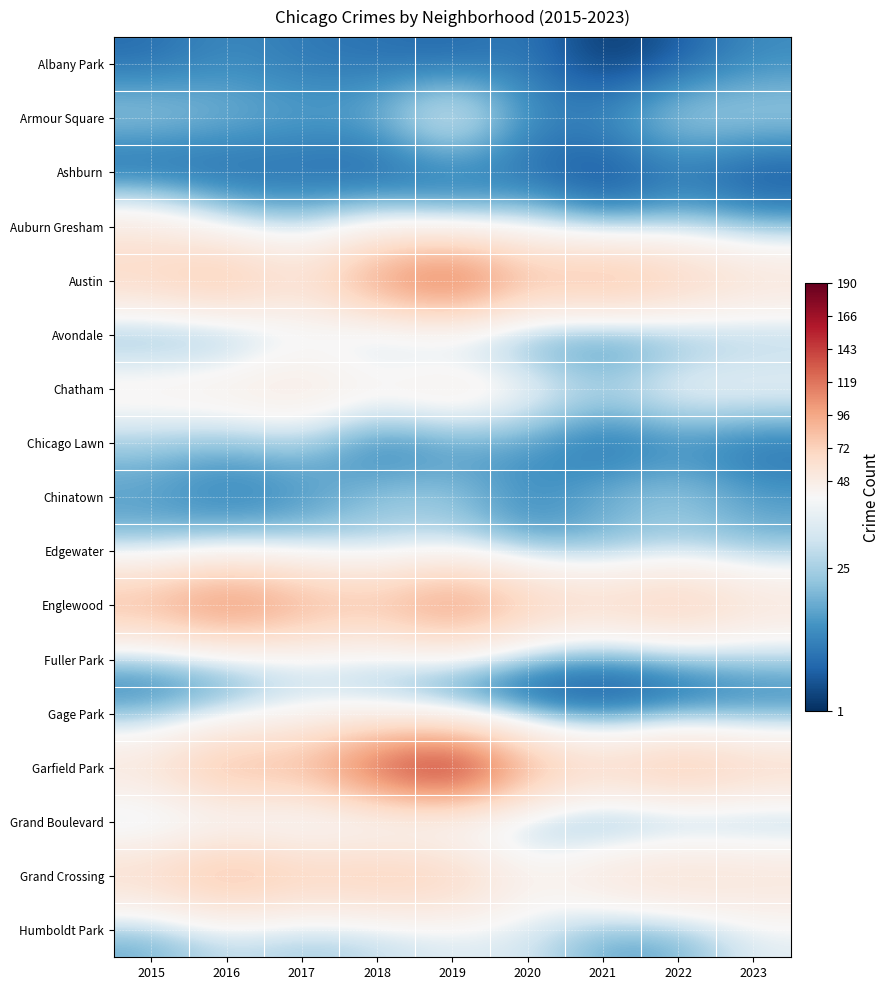

Reading left to right, extract all data points from this chart.

Albany Park: 2015=9	2016=14	2017=11	2018=10	2019=8	2020=12	2021=1	2022=7	2023=14
Armour Square: 2015=26	2016=21	2017=18	2018=20	2019=39	2020=14	2021=15	2022=27	2023=26
Ashburn: 2015=4	2016=7	2017=8	2018=5	2019=10	2020=8	2021=4	2022=10	2023=4
Auburn Gresham: 2015=50	2016=27	2017=23	2018=32	2019=22	2020=28	2021=14	2022=22	2023=17
Austin: 2015=73	2016=94	2017=61	2018=112	2019=149	2020=88	2021=101	2022=81	2023=63
Avondale: 2015=14	2016=12	2017=30	2018=19	2019=18	2020=12	2021=7	2022=15	2023=21
Chatham: 2015=46	2016=51	2017=55	2018=45	2019=54	2020=39	2021=28	2022=39	2023=38
Chicago Lawn: 2015=23	2016=19	2017=24	2018=8	2019=14	2020=16	2021=7	2022=12	2023=8
Chinatown: 2015=16	2016=11	2017=14	2018=24	2019=24	2020=13	2021=21	2022=25	2023=17
Edgewater: 2015=22	2016=25	2017=26	2018=24	2019=26	2020=17	2021=18	2022=22	2023=20
Englewood: 2015=97	2016=131	2017=99	2018=87	2019=122	2020=83	2021=71	2022=85	2023=61
Fuller Park: 2015=14	2016=18	2017=27	2018=25	2019=26	2020=14	2021=10	2022=15	2023=21
Gage Park: 2015=16	2016=23	2017=33	2018=28	2019=12	2020=7	2021=5	2022=9	2023=11
Garfield Park: 2015=62	2016=98	2017=91	2018=149	2019=190	2020=98	2021=74	2022=95	2023=75
Grand Boulevard: 2015=20	2016=25	2017=22	2018=21	2019=18	2020=16	2021=9	2022=11	2023=15
Grand Crossing: 2015=72	2016=98	2017=79	2018=85	2019=80	2020=44	2021=62	2022=71	2023=62
Humboldt Park: 2015=18	2016=27	2017=23	2018=26	2019=31	2020=30	2021=17	2022=18	2023=32